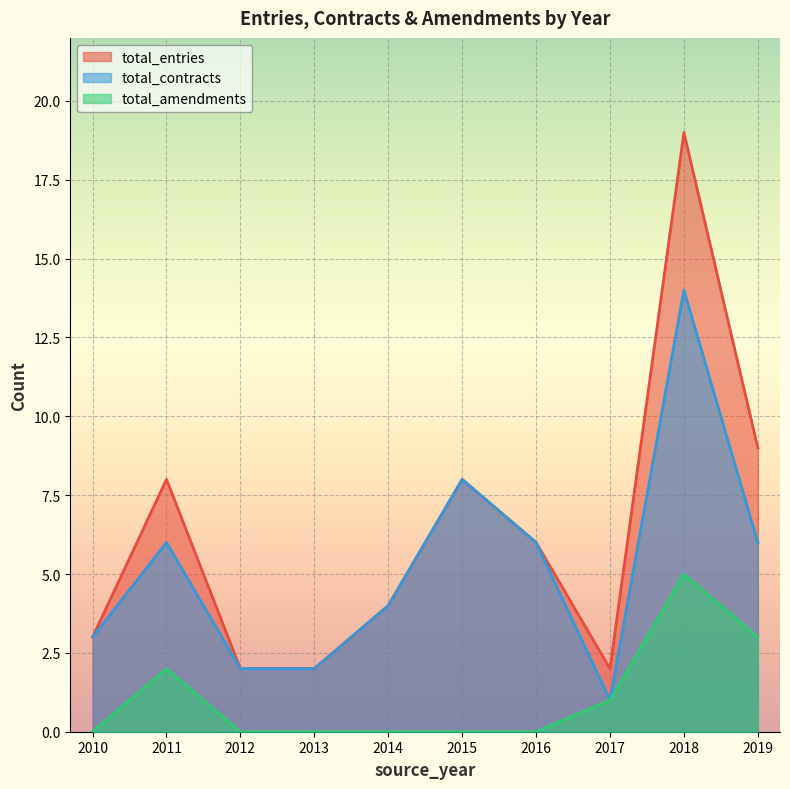

Which series has the largest total across all categories?

total_entries